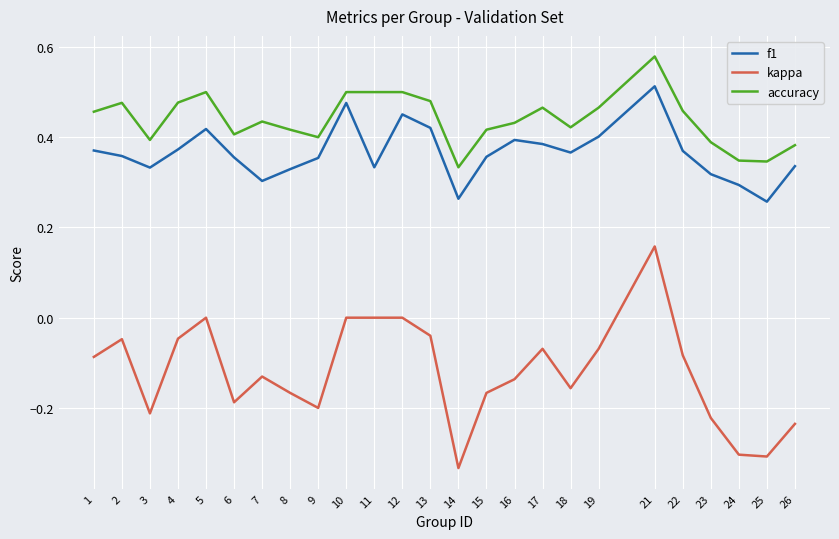

Rank the series by their maximum value, from highest to lowest.

accuracy, f1, kappa